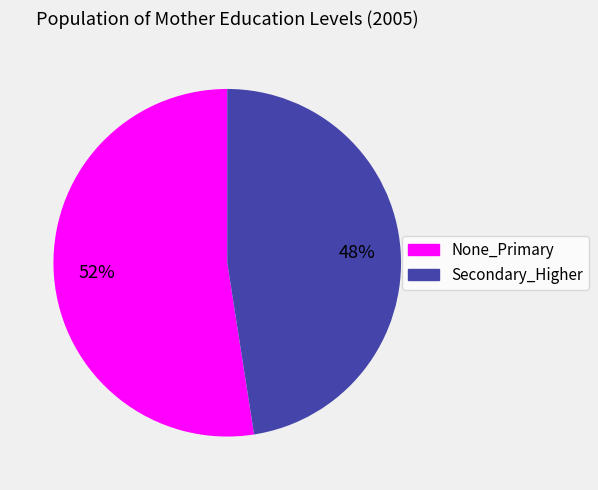

Which has a higher value, Secondary_Higher or None_Primary?

None_Primary